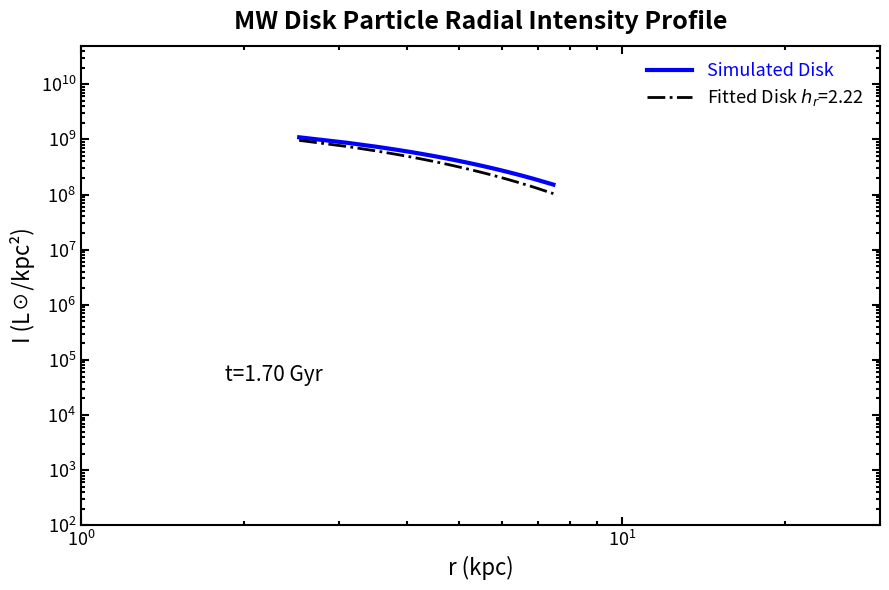

What is the difference between the maximum and minimum values?

938961850.1